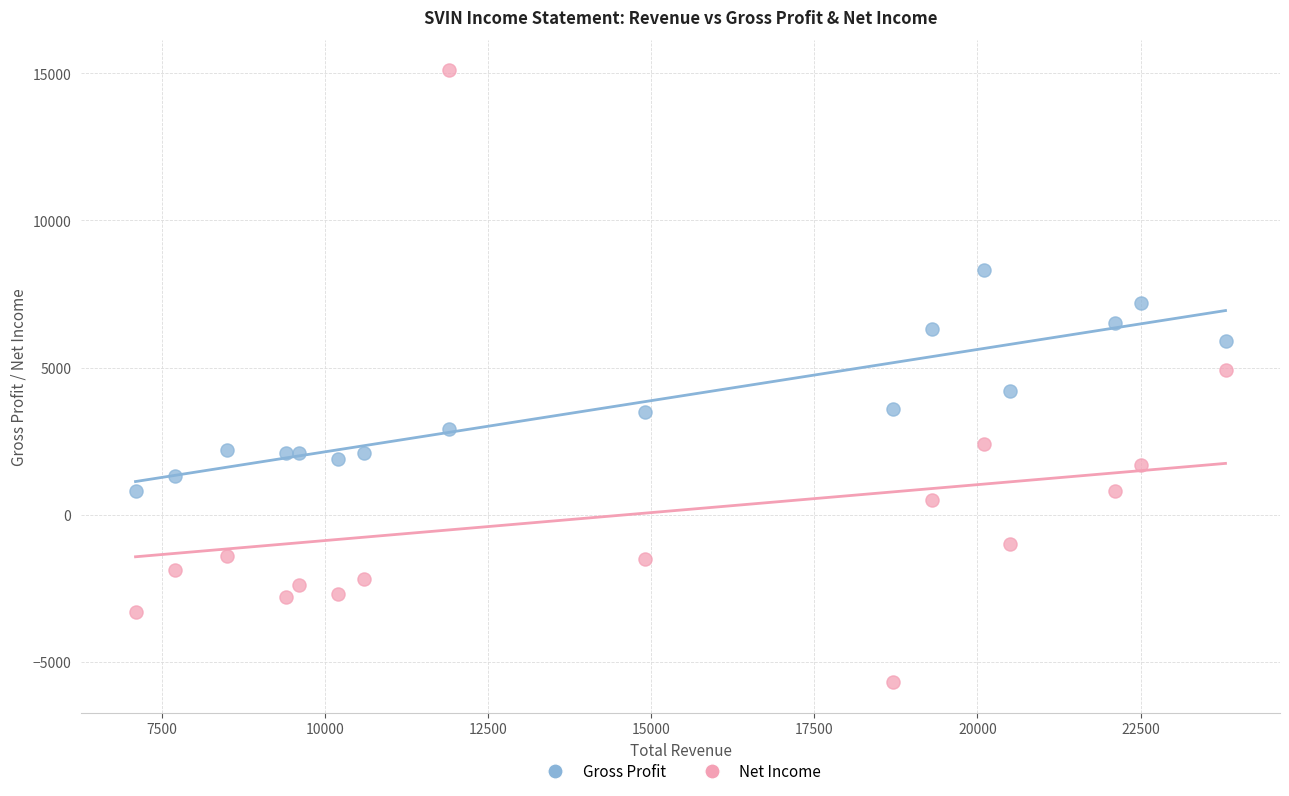

Which series reaches the maximum Y coordinate?

Net Income